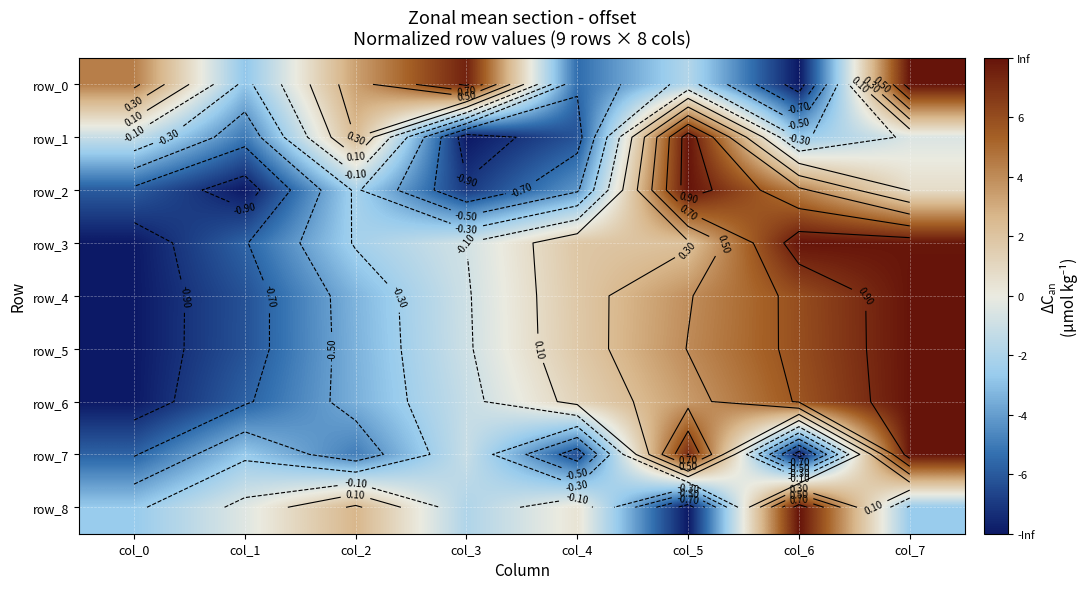

List the series in order of their peak value, lowest first.

row_0, row_1, row_2, row_3, row_4, row_5, row_6, row_7, row_8